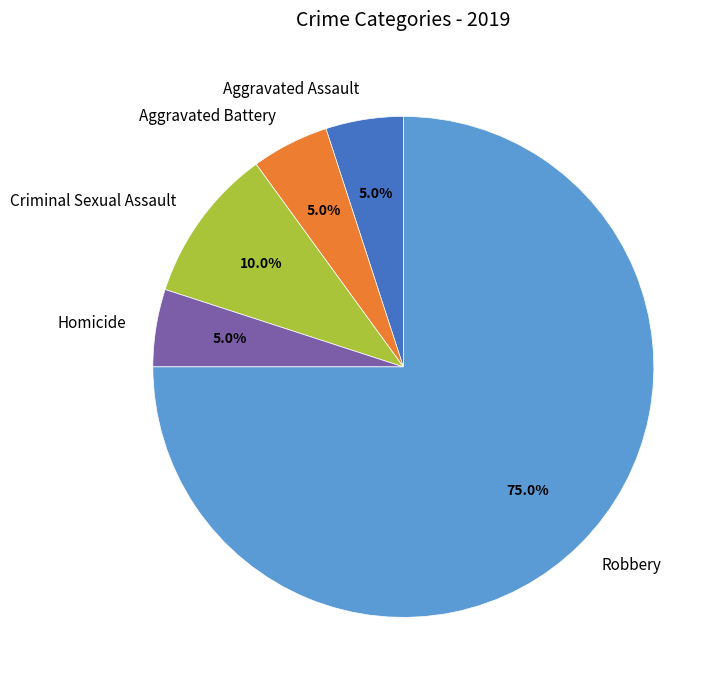

To the nearest percent, what is the average slice percentage?

20%